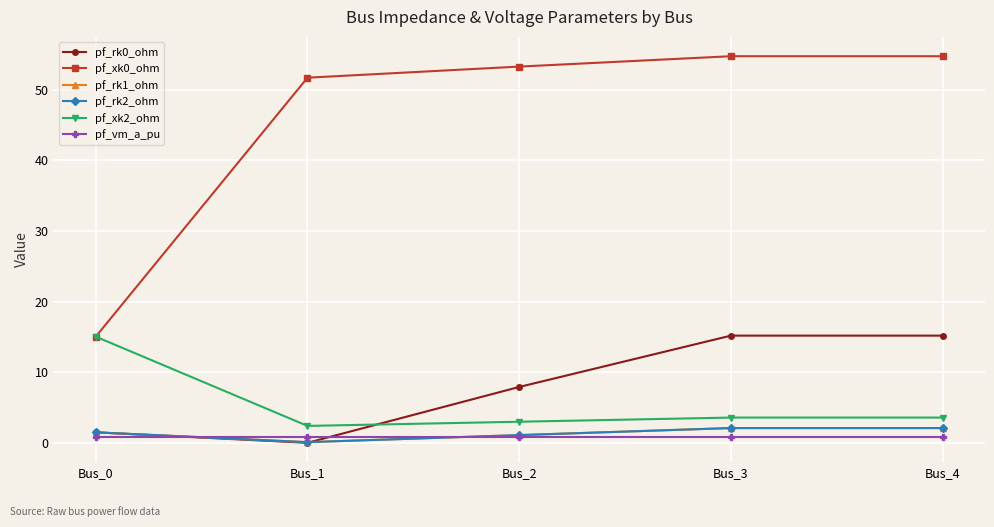

Does the chart have visible grid lines?

Yes